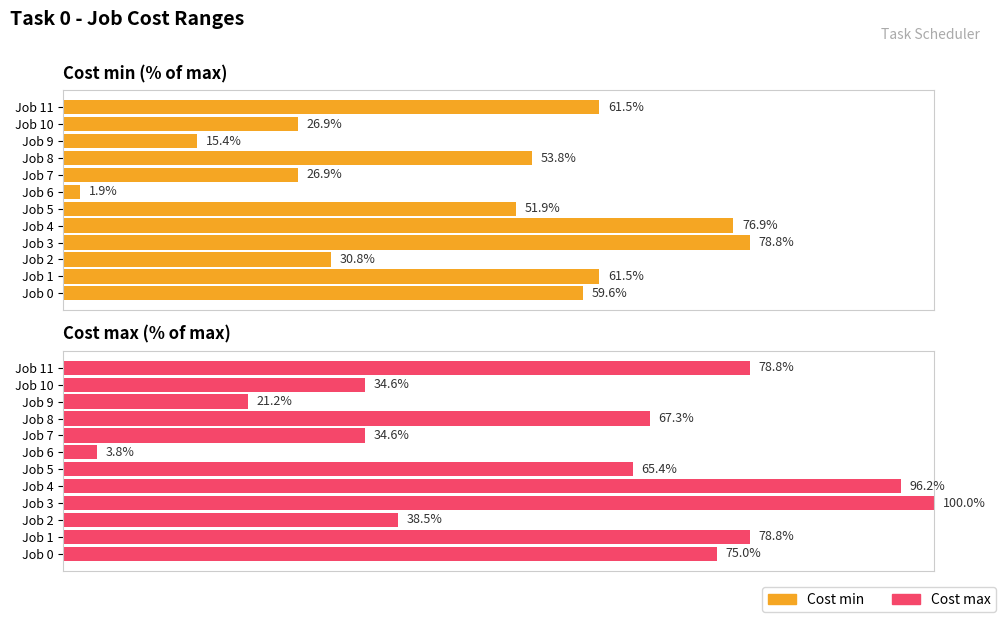

Which has a higher value, Job 5 or Job 10?

Job 5